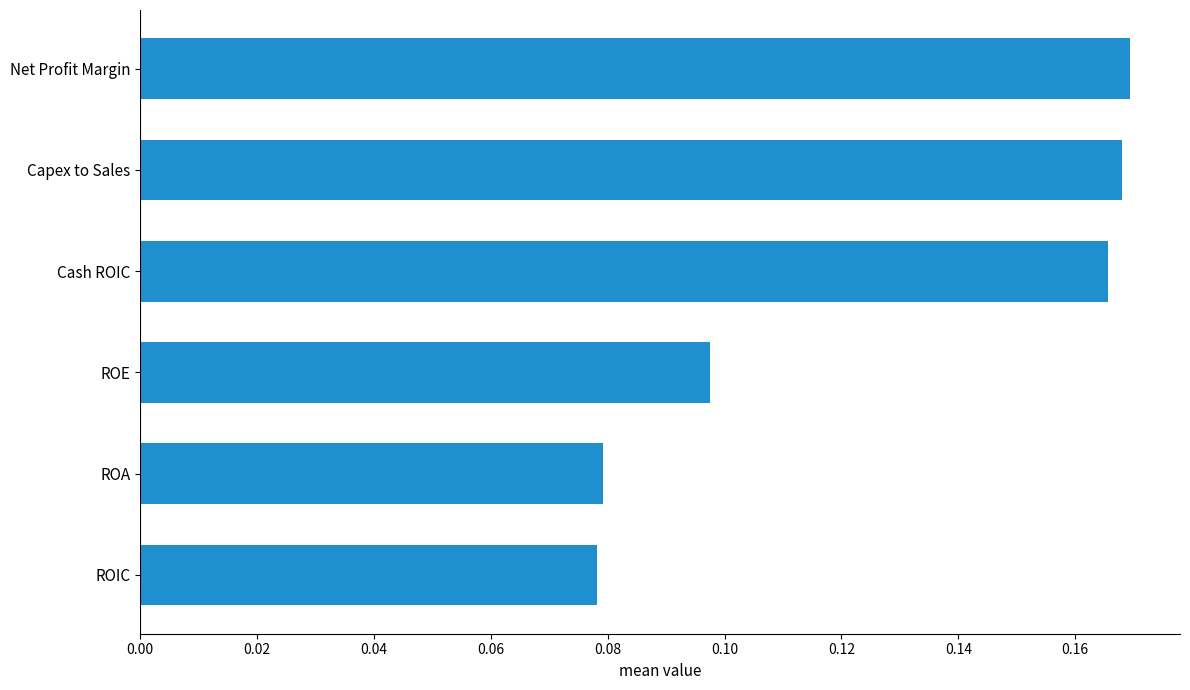

Are the bars horizontal?

Yes